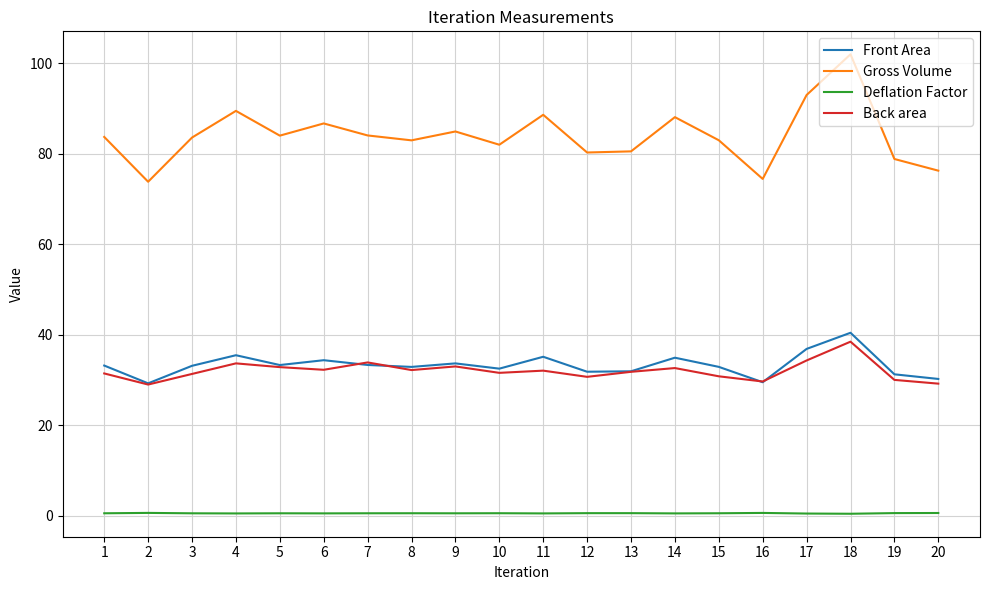

Does the chart display data point markers on the line(s)?

No